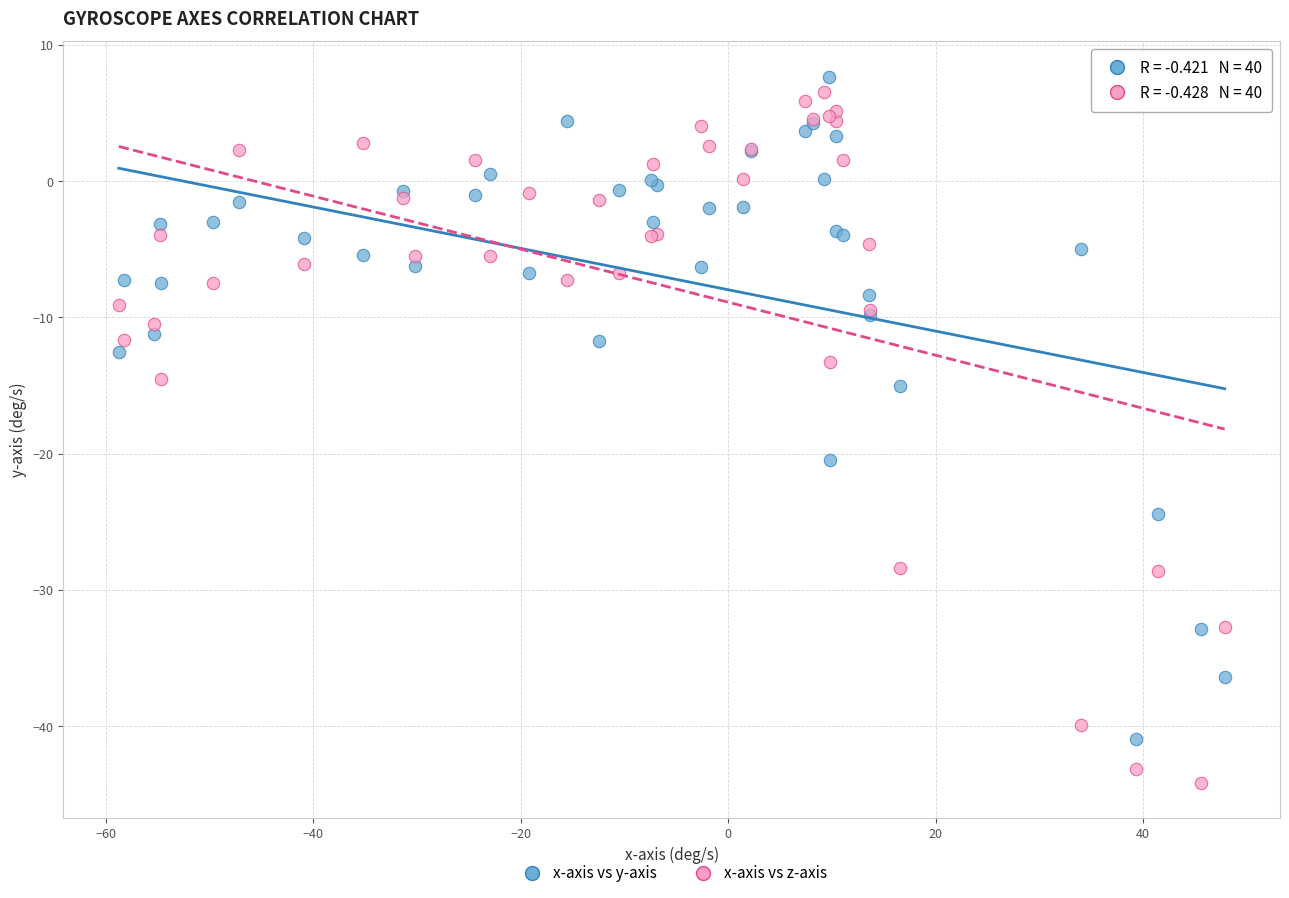

Which series reaches the maximum Y coordinate?

x-axis vs y-axis